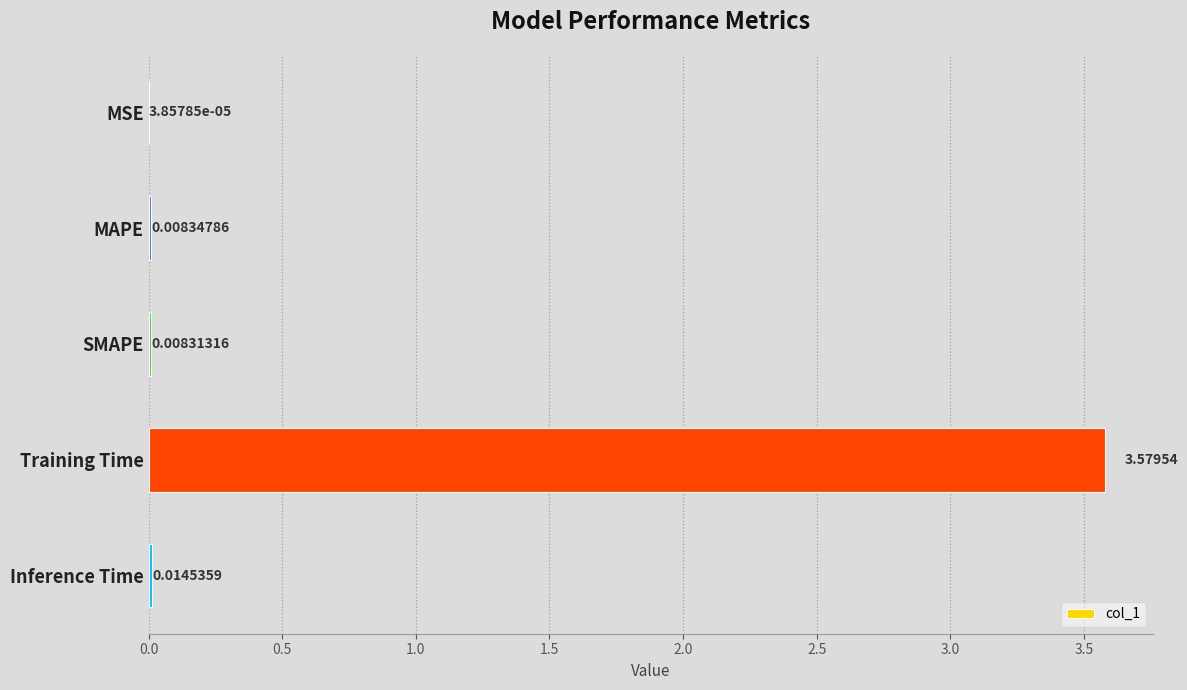

Which has a higher value, MAPE or Inference Time?

Inference Time